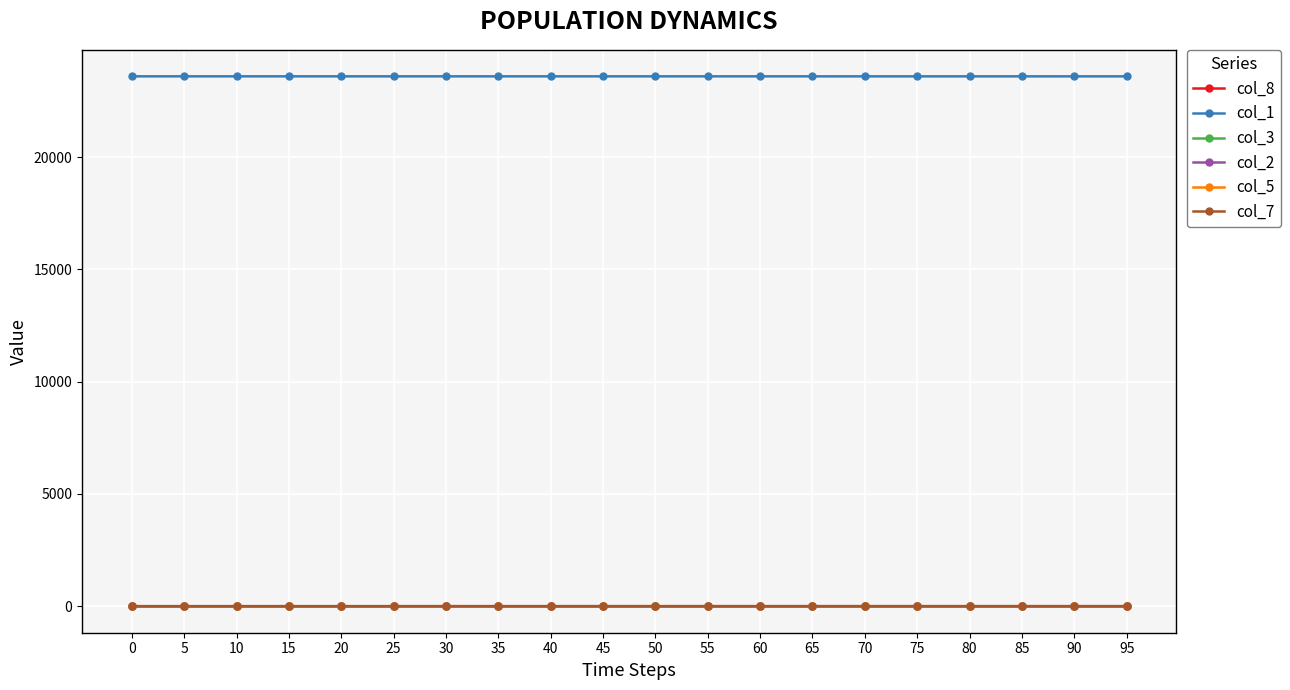

At how many categories does at least one series exceed 2882?

20